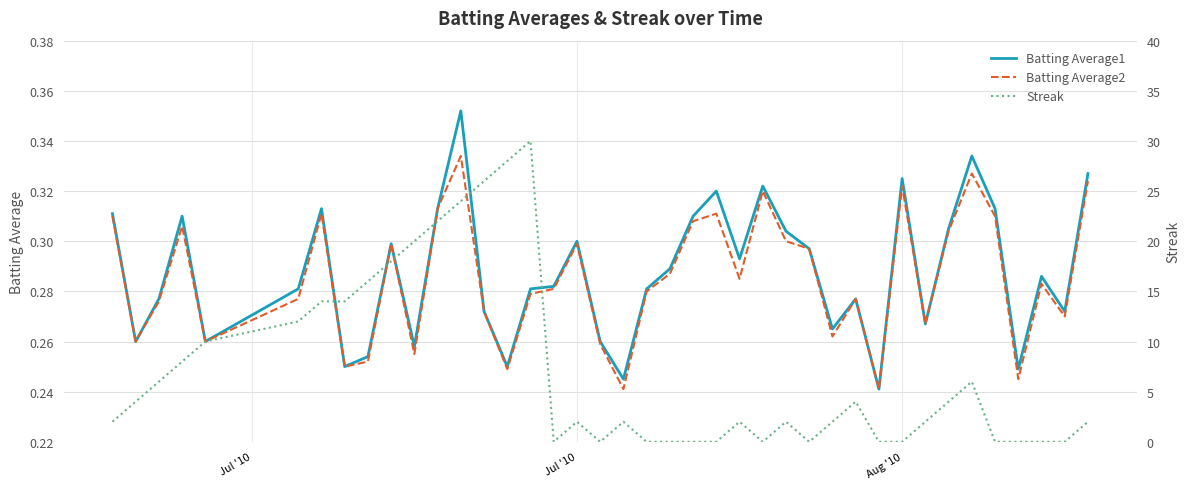

The value of Batting Average1 at Aug '10 is 0.2. True or false?

False